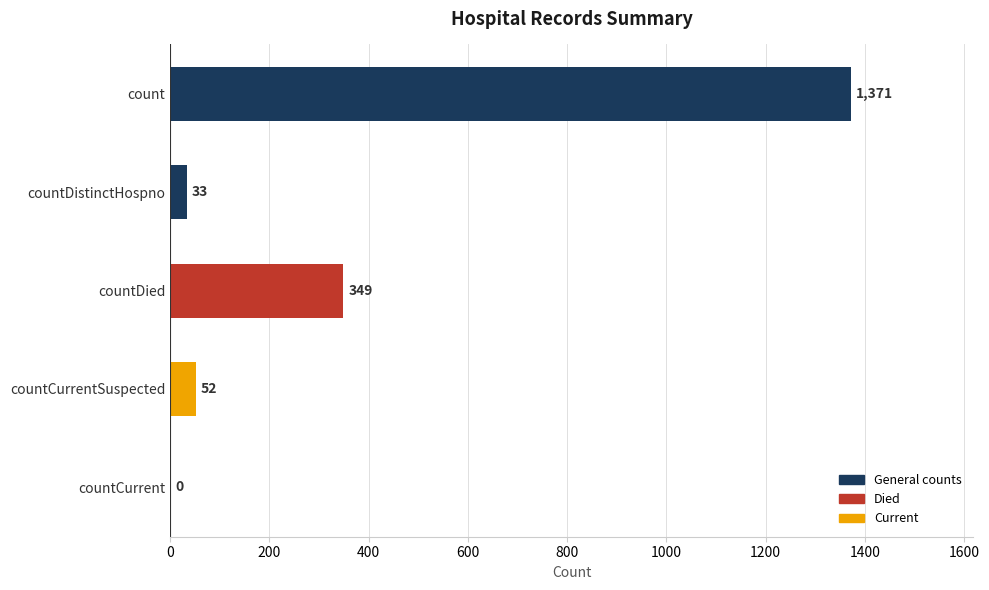

Read the value at countDied.

349